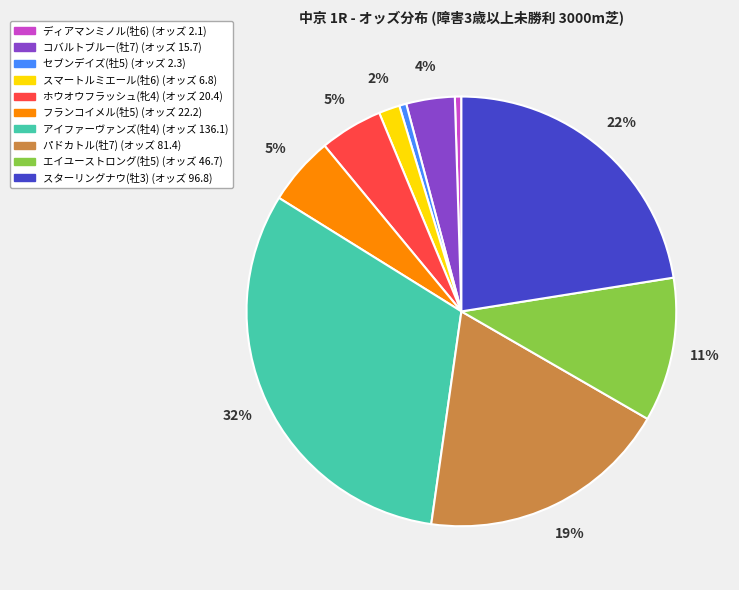

Is it true that ディアマンミノル(牡6) is 0% of the pie?

True